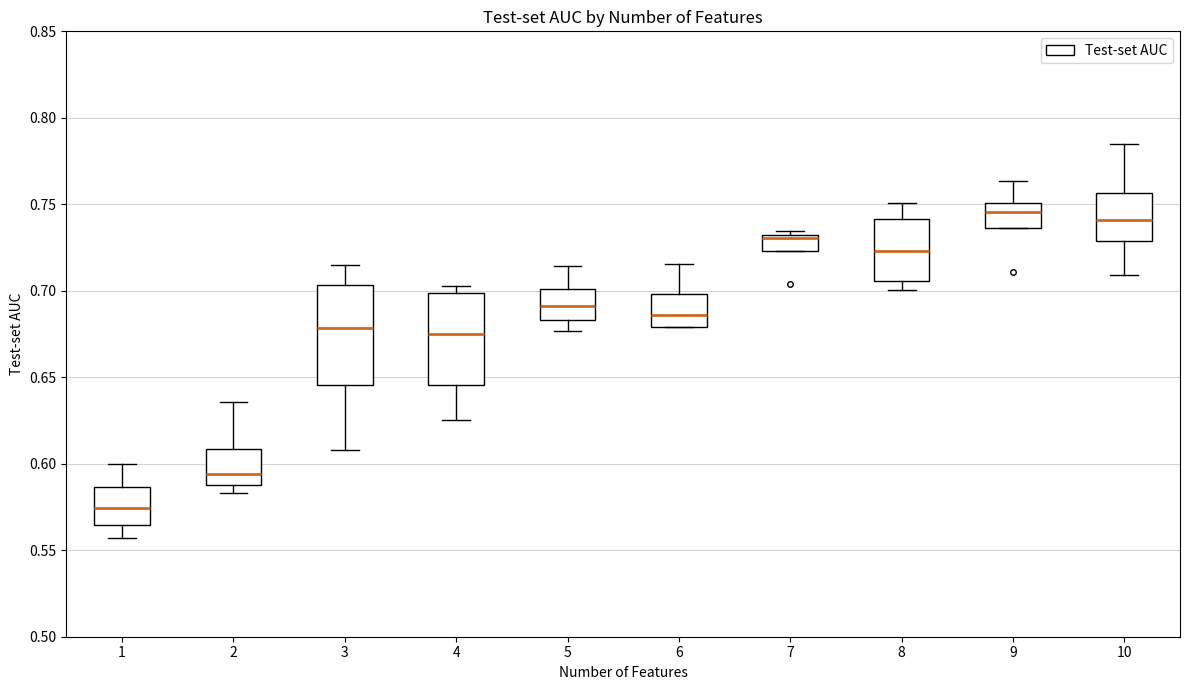

Reading left to right, transcribe this box plot: for each box, give where its median line is, the range the box spans, and where its two whiskers end, as read against the y-axis. The values are not printed on the chart, so give them approximately, as read against the axis.

1: median 0.575, box 0.565 to 0.585, whiskers 0.555 to 0.600
2: median 0.595, box 0.590 to 0.610, whiskers 0.585 to 0.635
3: median 0.680, box 0.645 to 0.705, whiskers 0.610 to 0.715
4: median 0.675, box 0.645 to 0.700, whiskers 0.625 to 0.705
5: median 0.690, box 0.685 to 0.700, whiskers 0.675 to 0.715
6: median 0.685, box 0.680 to 0.700, whiskers 0.680 to 0.715
7: median 0.730 (just below the box's upper edge), box 0.725 to 0.730, whiskers 0.725 to 0.735
8: median 0.725, box 0.705 to 0.740, whiskers 0.700 to 0.750
9: median 0.745, box 0.735 to 0.750, whiskers 0.735 to 0.765
10: median 0.740, box 0.730 to 0.755, whiskers 0.710 to 0.785